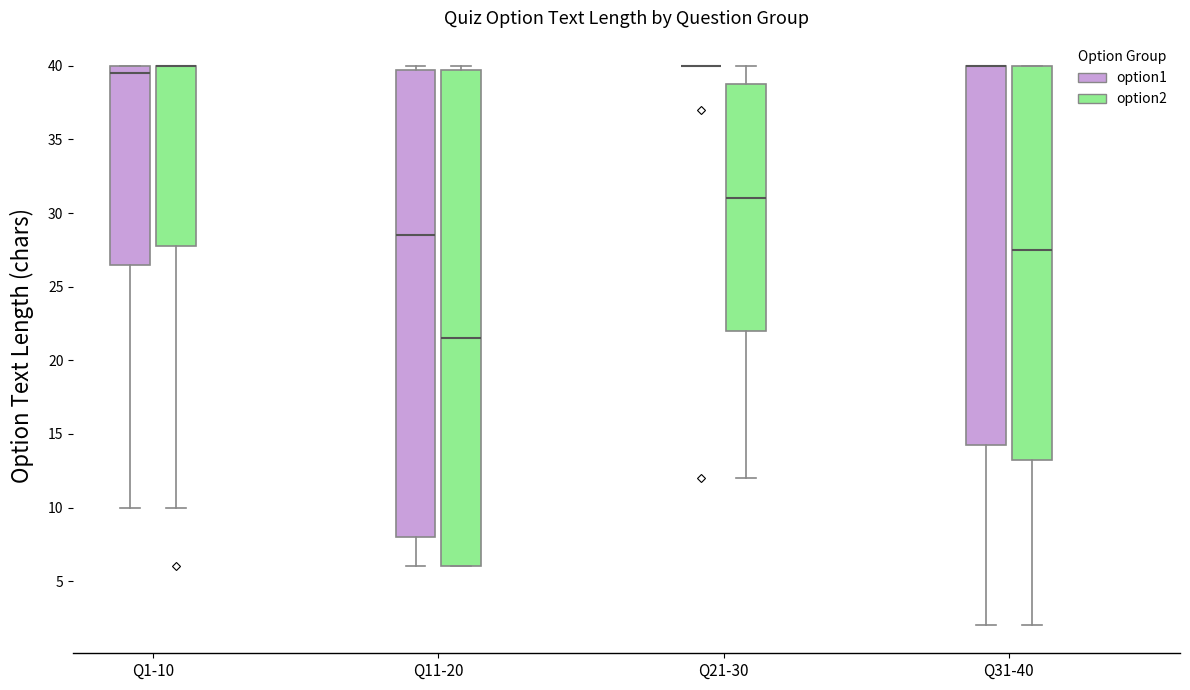

Reading left to right, transcribe this box plot: for each box, give where its median line is, the range the box spans, and where its two whiskers end, as read against the y-axis. The values are not printed on the chart, so give them approximately, as read against the axis.

Q1-10 (option1): median 39.5, box 26.5 to 40.0, whiskers 10.0 to 40.0
Q1-10 (option2): median 40.0 (drawn on the box's upper edge), box 28.0 to 40.0, whiskers 10.0 to 40.0
Q11-20 (option1): median 28.5, box 8.0 to 40.0, whiskers 6.0 to 40.0 (just above the box's upper edge)
Q11-20 (option2): median 21.5, box 6.0 to 40.0, whiskers 6.0 to 40.0 (just above the box's upper edge)
Q21-30 (option1): box collapsed to a line at 40.0, whiskers 40.0 to 40.0
Q21-30 (option2): median 31.0, box 22.0 to 39.0, whiskers 12.0 to 40.0
Q31-40 (option1): median 40.0 (drawn on the box's upper edge), box 14.5 to 40.0, whiskers 2.0 to 40.0
Q31-40 (option2): median 27.5, box 13.5 to 40.0, whiskers 2.0 to 40.0